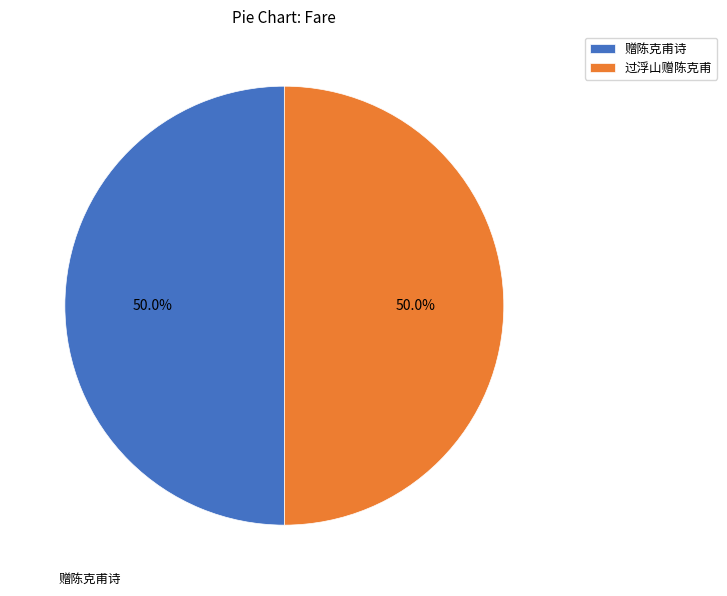

Combined, what portion of the pie is 赠陈克甫诗 and 过浮山赠陈克甫?

100.0%